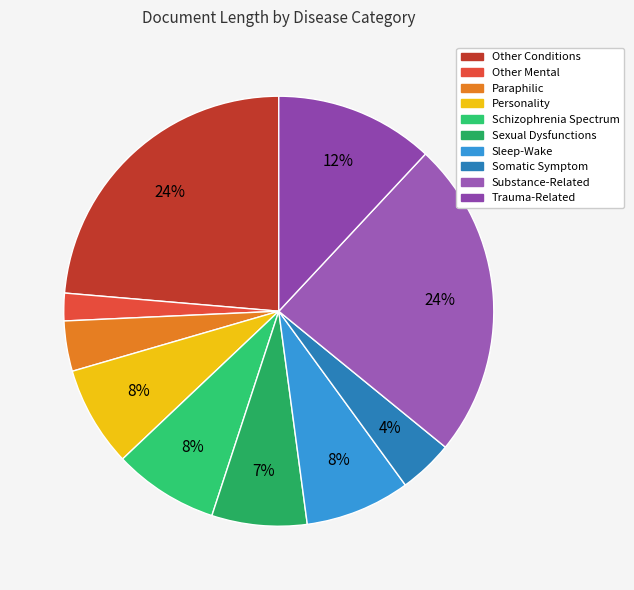

To the nearest percent, what is the difference between the Substance-Related and Other Mental slice percentages?

22%